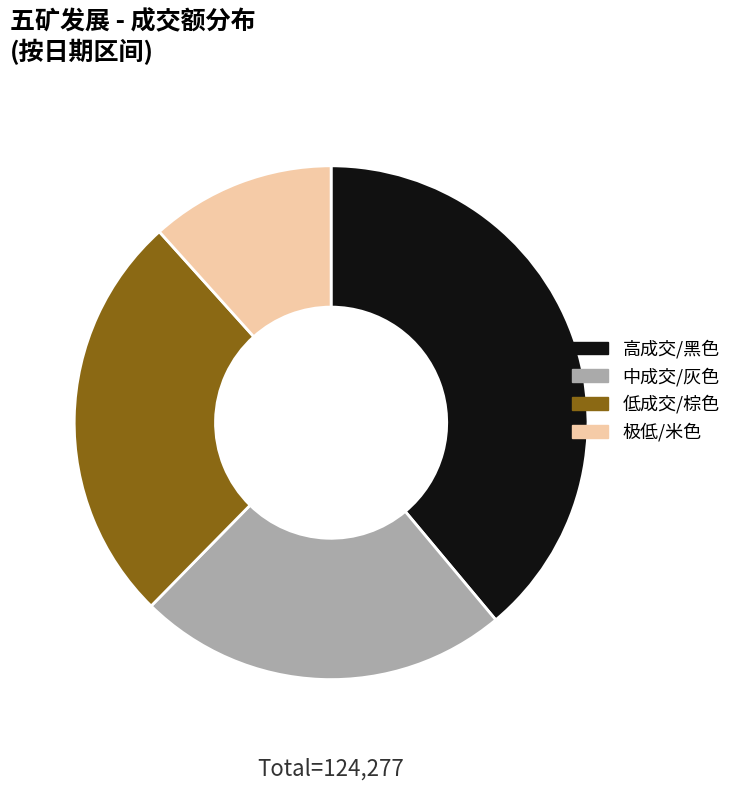

Is the sum of 高成交/黑色 and 低成交/棕色 greater than half?

Yes